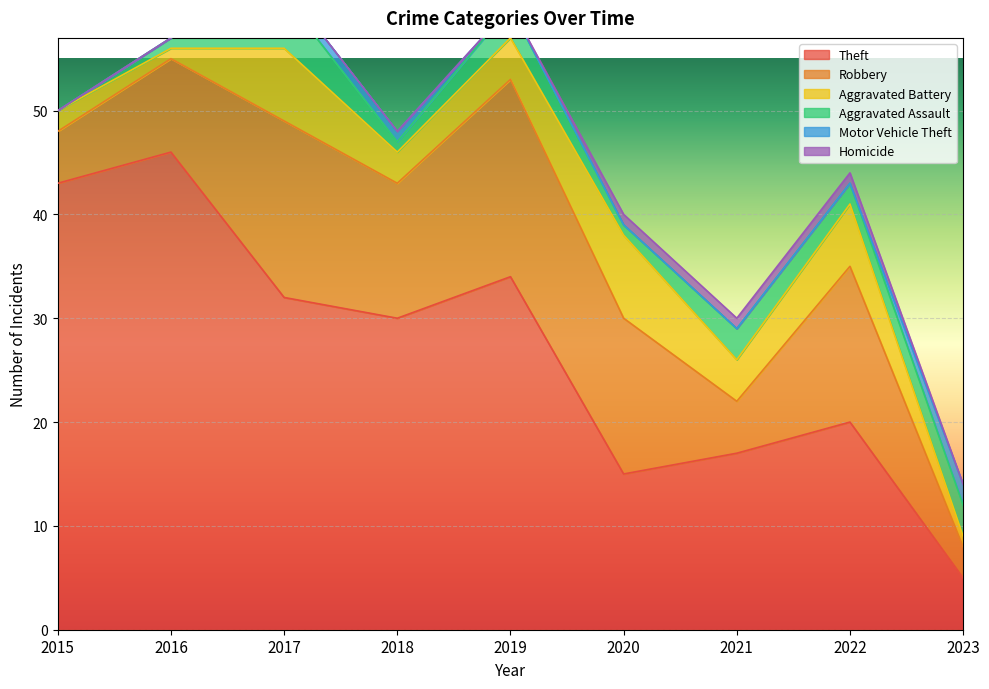

Where is the first local maximum for Theft?

2016